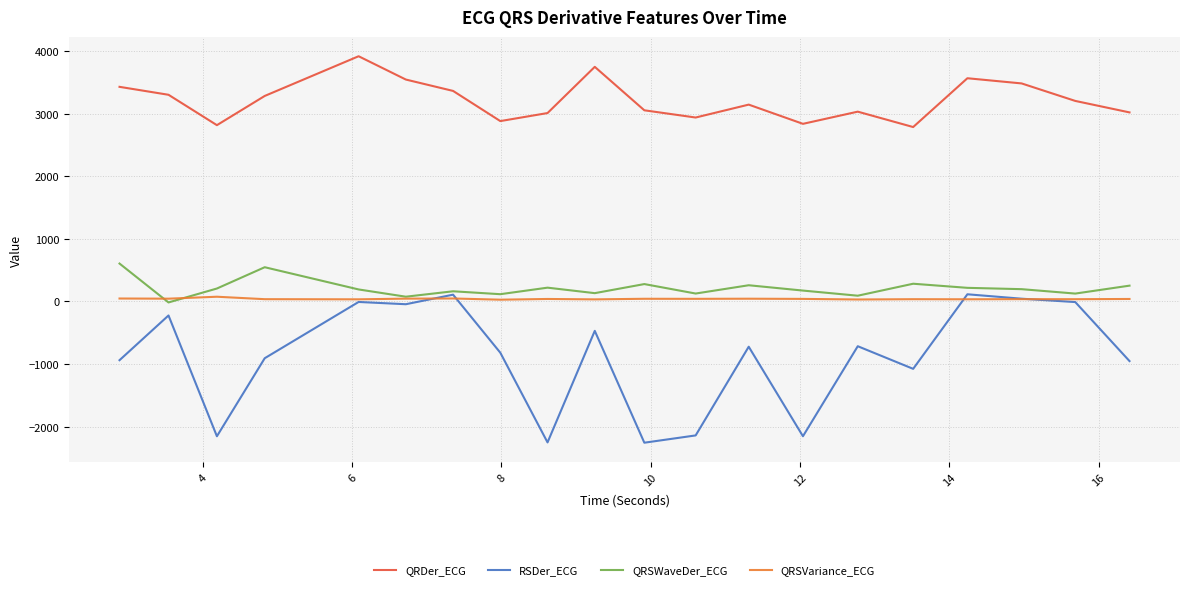

Does the chart have visible grid lines?

Yes